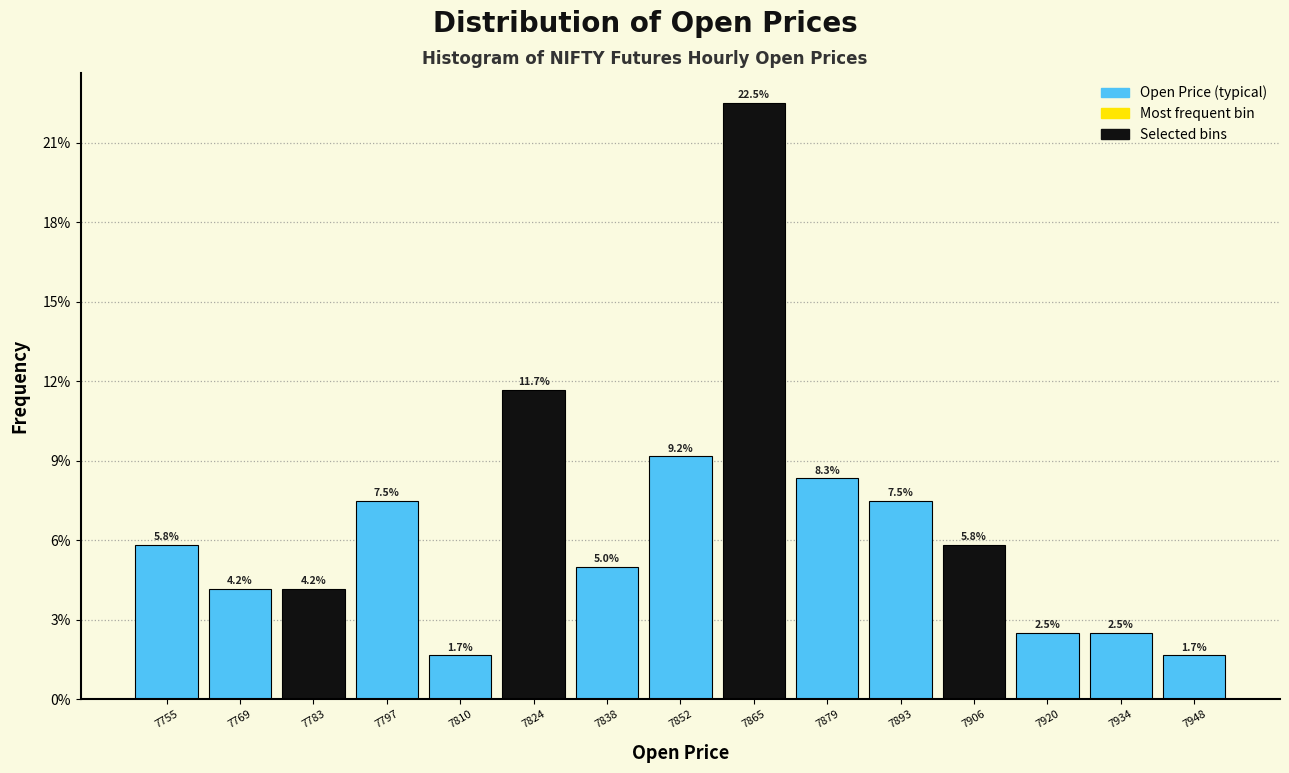

Which range on the x-axis has the tallest bar?

7858 to 7872